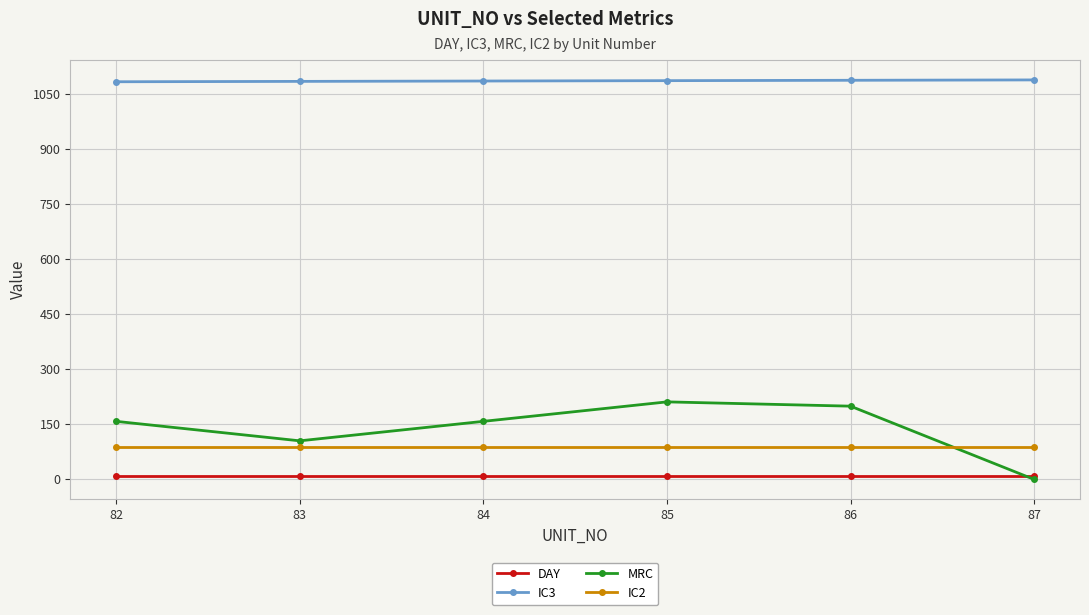

How many lines are shown in the chart?

4